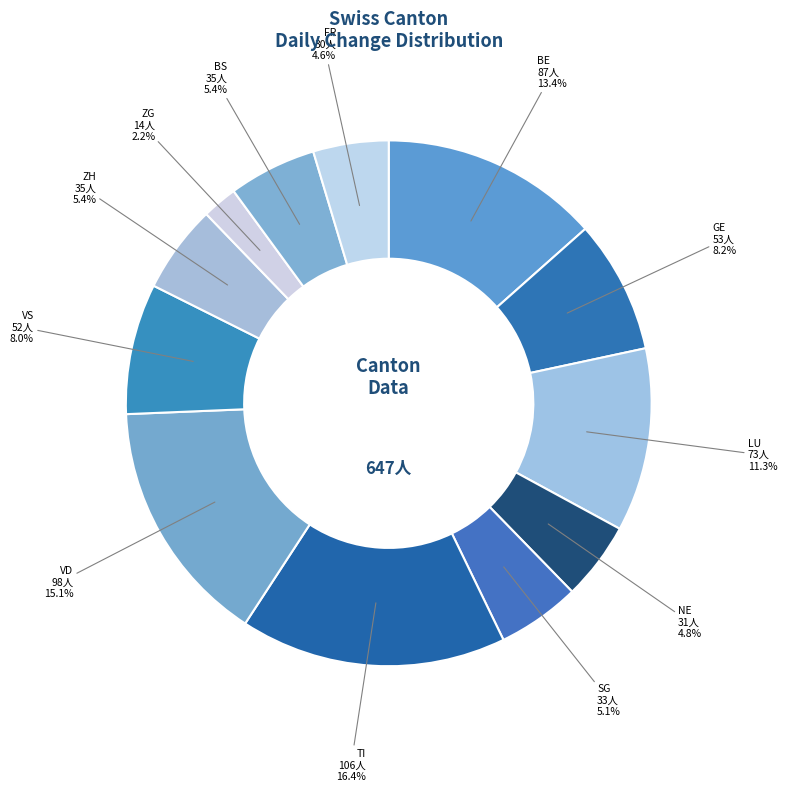

To the nearest percent, what is the difference between the FR and LU slice percentages?

7%